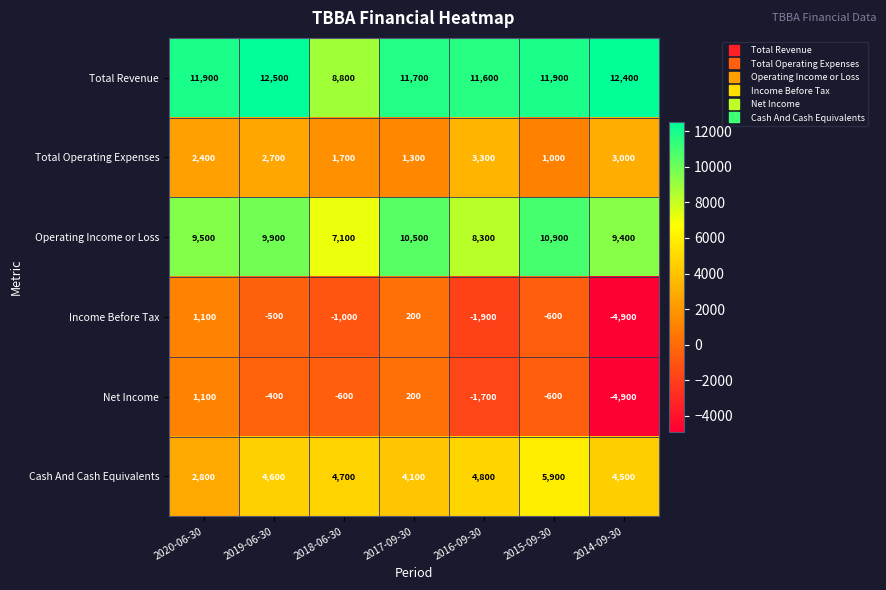

What is the difference between the highest and lowest values at 2020-06-30?

10800